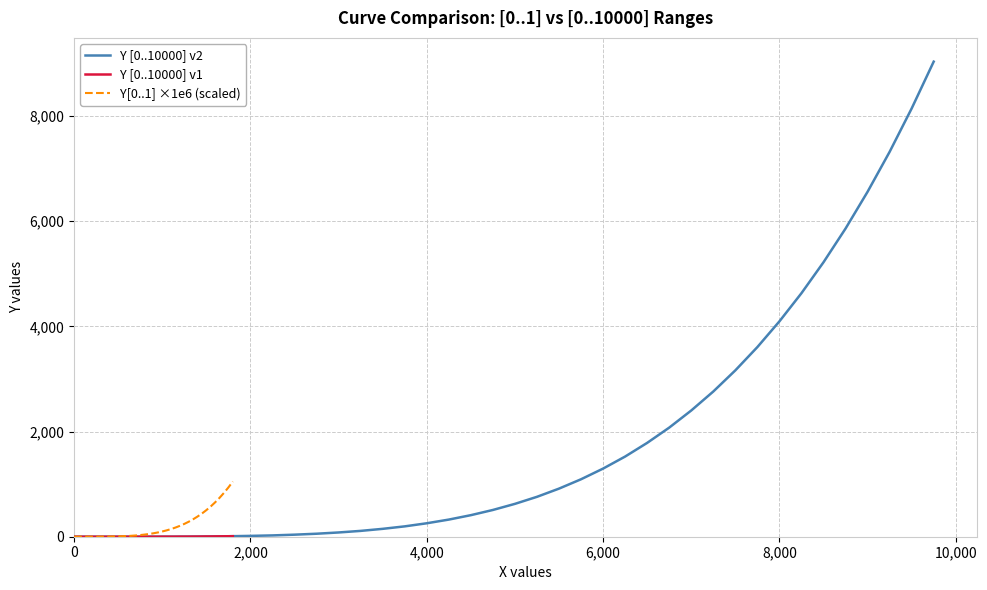

Rank the series by their maximum value, from highest to lowest.

Y [0..10000] v2, Y[0..1] ×1e6 (scaled), Y [0..10000] v1